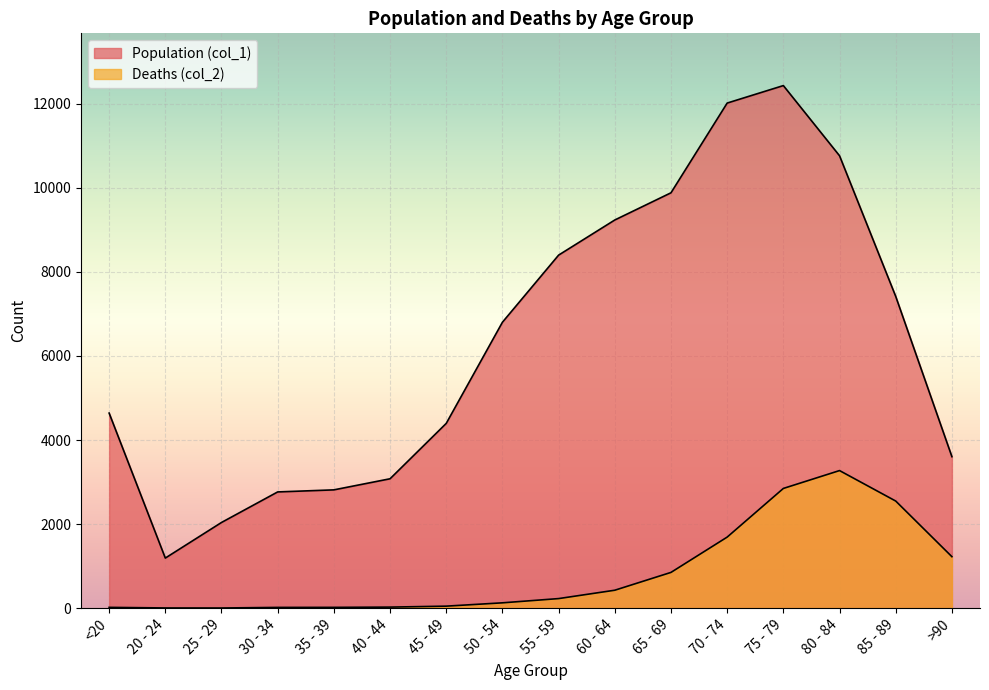

What is the label of the 15th point from the right?

20 - 24